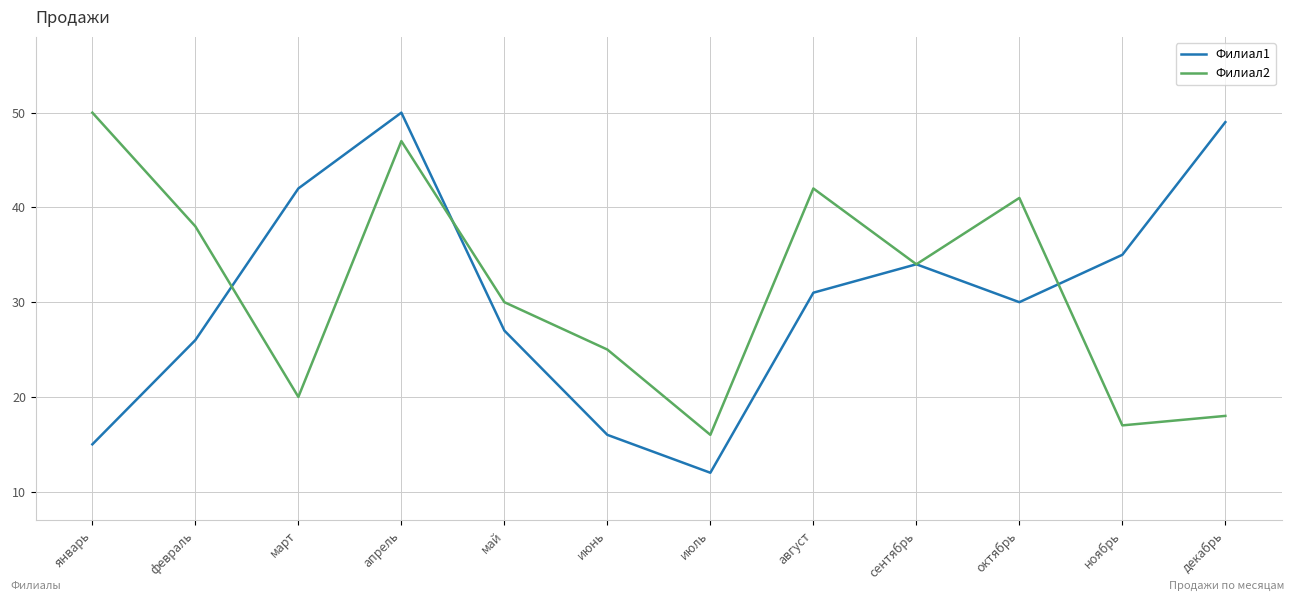

What is the average value of the Филиал2 series?

32